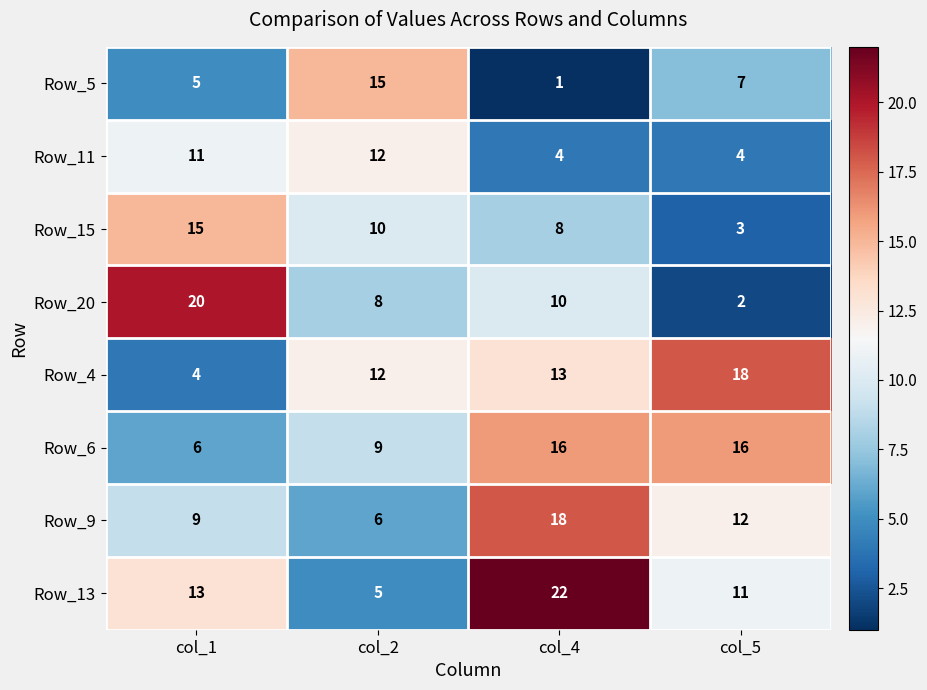

How many data points in Row_9 are less than 12?

2